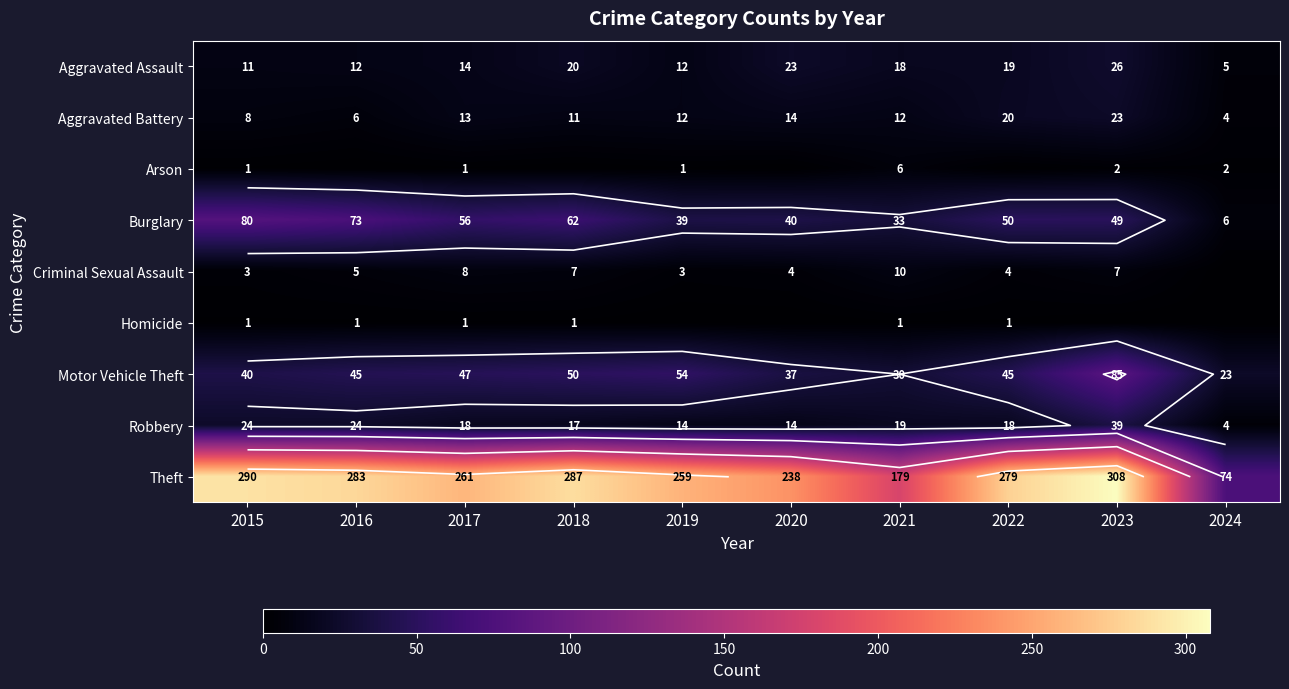

What is the minimum value for Motor Vehicle Theft?

23